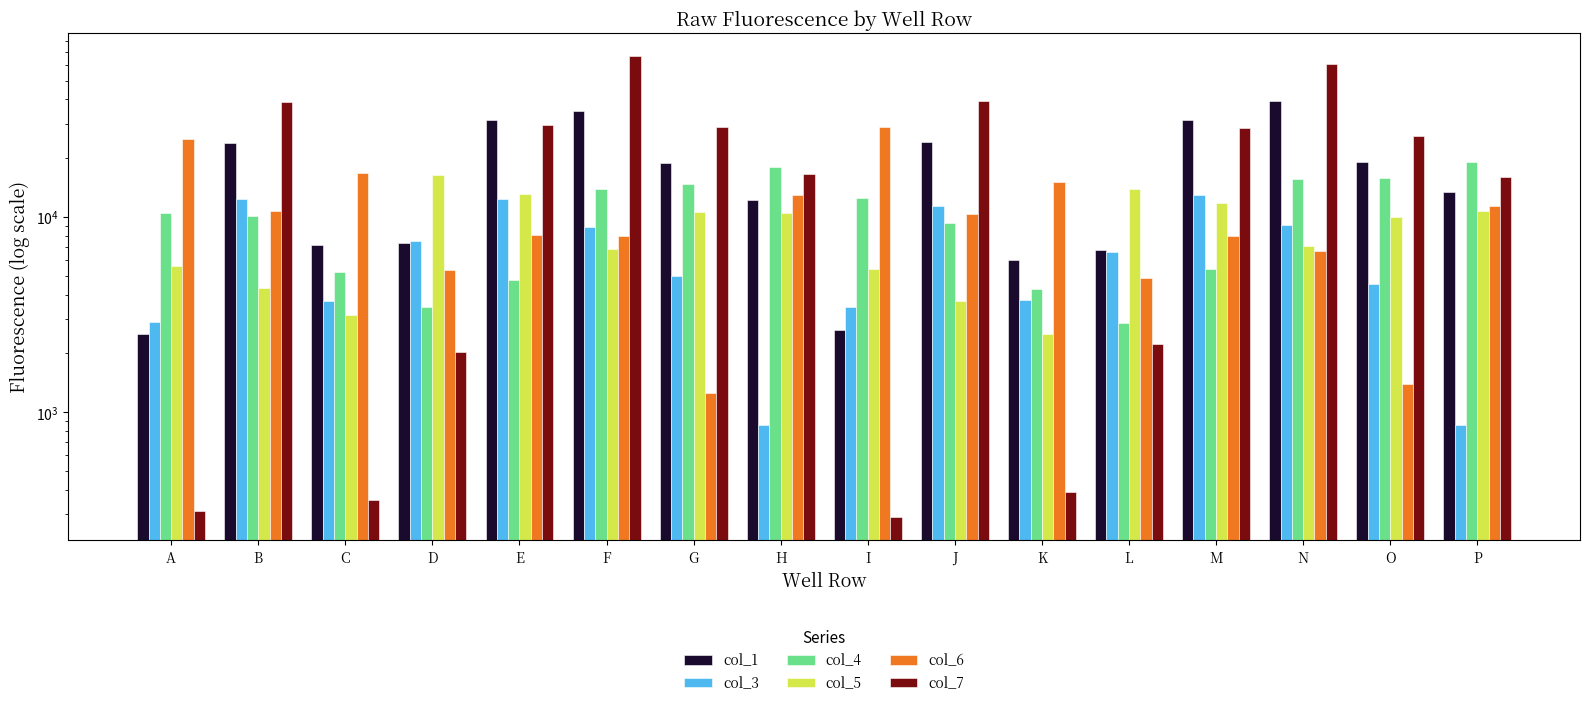

Reading left to right, list all the values displayed in this chart.

col_1: 2498	23923	7183	7312	31550	34921	18829	12256	2638	24123	5992	6799	31255	39411	19053	13345
col_3: 2903	12298	3700	7523	12288	8870	5001	859	3458	11406	3765	6630	12957	9110	4535	862
col_4: 10505	10115	5215	3458	4773	13978	14687	17988	12537	9355	4259	2861	5422	15586	15781	19121
col_5: 5581	4327	3148	16446	13089	6826	10633	10426	5376	3725	2501	13959	11842	7066	9984	10689
col_6: 25215	10694	16732	5345	8034	8000	1249	12992	28757	10295	15085	4869	8015	6711	1394	11423
col_7: 311	38794	355	2023	29427	66621	28811	16623	289	39303	387	2229	28581	60953	26103	16075